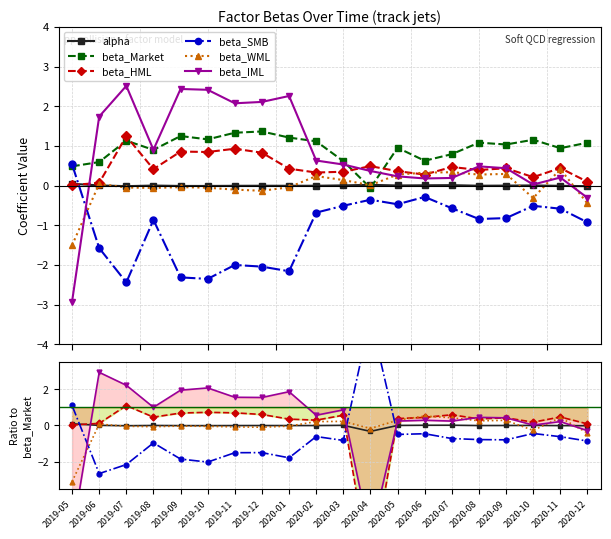

Is the value of alpha at 2019-08 greater than the value of beta_SMB at 2019-10?

Yes